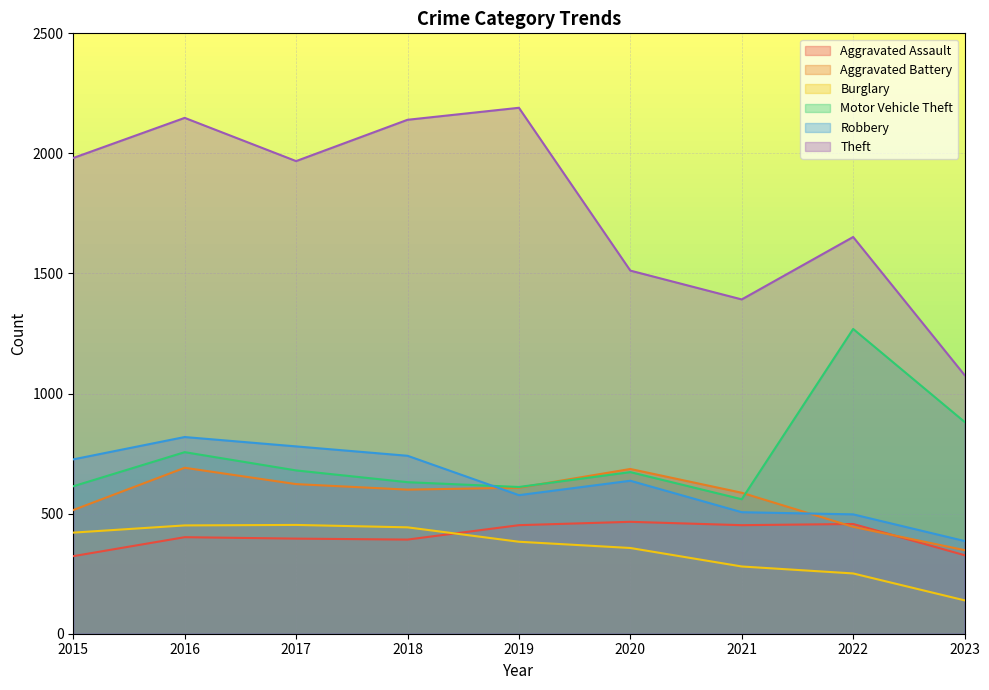

At which category does Motor Vehicle Theft reach its first local valley?

2019